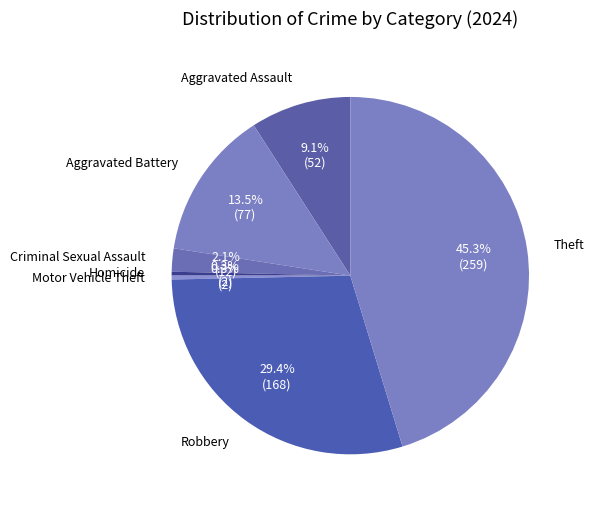

Is there a majority slice in this chart?

No